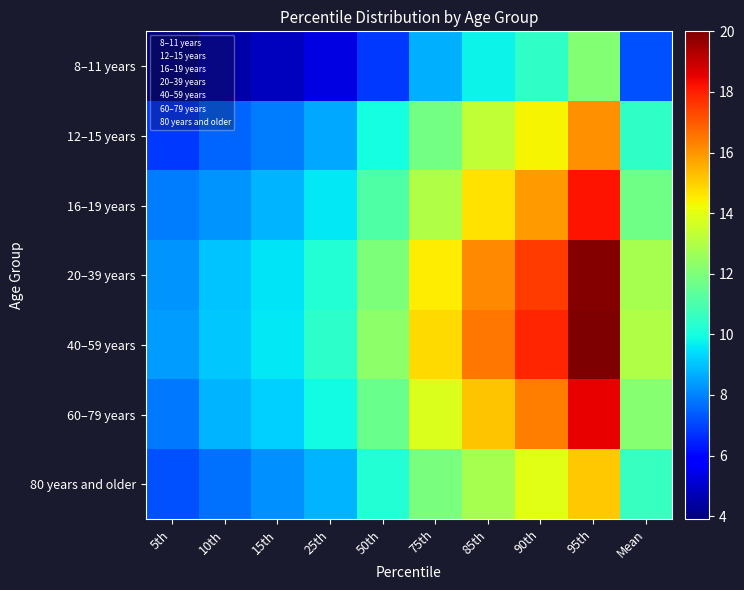

Reading left to right, list all the values displayed in this chart.

8–11 years: 5th=3.9	10th=4.5	15th=4.8	25th=5.3	50th=6.8	75th=8.7	85th=9.8	90th=10.5	95th=12.1	Mean=7.2
12–15 years: 5th=6.8	10th=7.5	15th=7.9	25th=8.6	50th=10.0	75th=11.8	85th=13.3	90th=14.4	95th=16.1	Mean=10.5
16–19 years: 5th=7.9	10th=8.3	15th=8.8	25th=9.6	50th=11.1	75th=13.0	85th=14.7	90th=15.9	95th=18.2	Mean=11.7
20–39 years: 5th=8.3	10th=9.0	15th=9.5	25th=10.2	50th=12.0	75th=14.5	85th=16.2	90th=17.5	95th=19.9	Mean=12.8
40–59 years: 5th=8.4	10th=9.1	15th=9.6	25th=10.4	50th=12.3	75th=14.8	85th=16.5	90th=17.9	95th=20.0	Mean=13.0
60–79 years: 5th=7.8	10th=8.8	15th=9.2	25th=9.9	50th=11.6	75th=13.8	85th=15.2	90th=16.4	95th=18.5	Mean=12.2
80 years and older: 5th=7.2	10th=7.7	15th=8.2	25th=8.8	50th=10.2	75th=11.9	85th=12.8	90th=13.9	95th=15.1	Mean=10.6